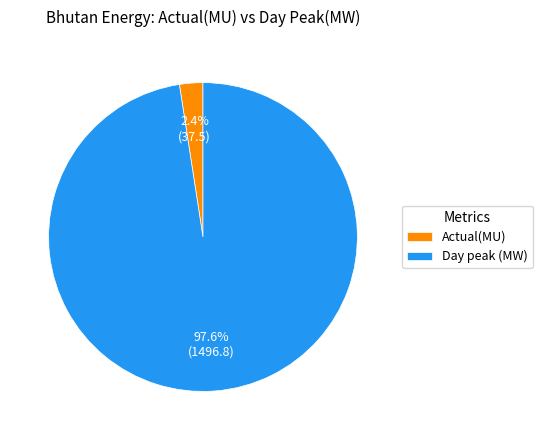

Combined, do Day peak (MW) and Actual(MU) account for over 50%?

Yes